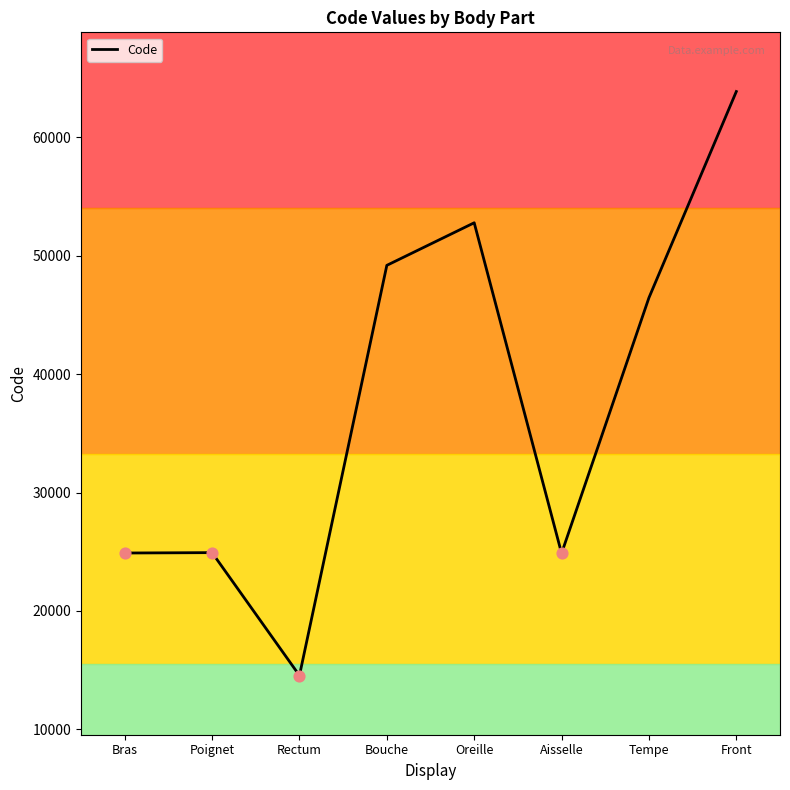

What is the ratio of the value at Bouche to the value at Bras?

2.0